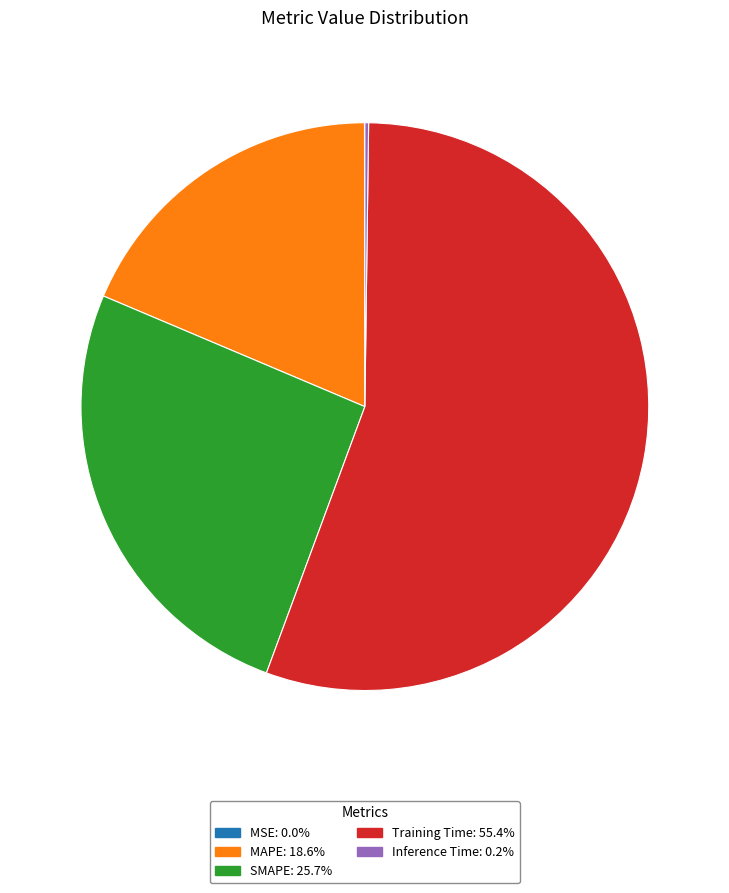

Is Training Time: 55.4% the majority of the pie?

Yes